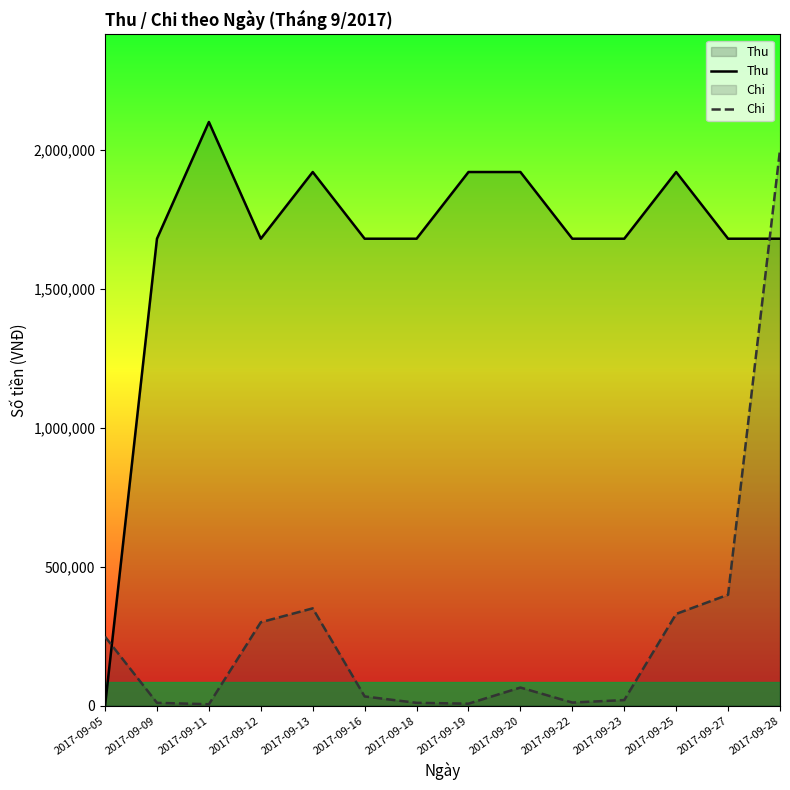

At which category does Chi reach its first local peak?

2017-09-13